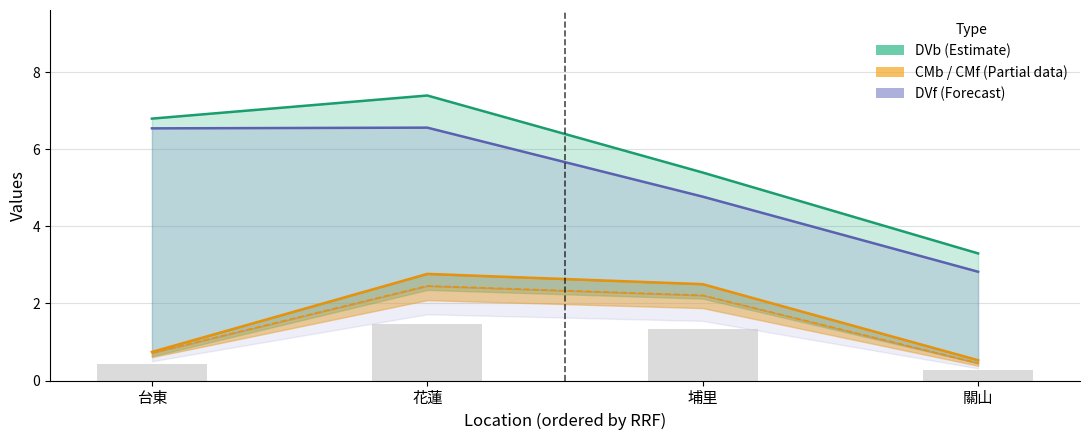

The value of CMf (Partial dashed) at 埔里 is 2.2. True or false?

True